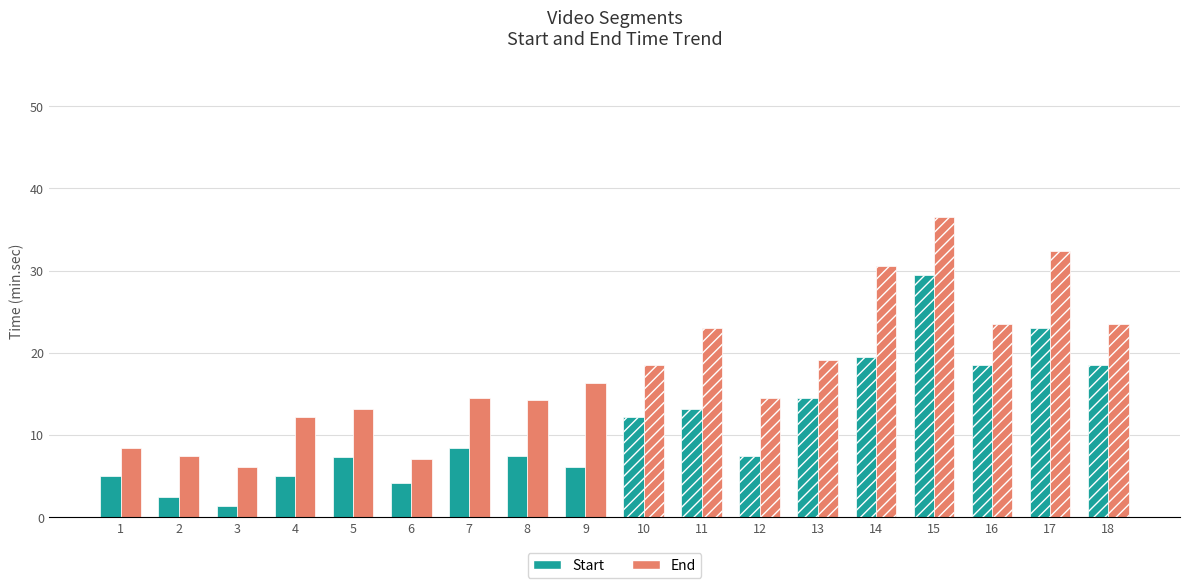

What is the difference between the highest and lowest values at 5?

5.8